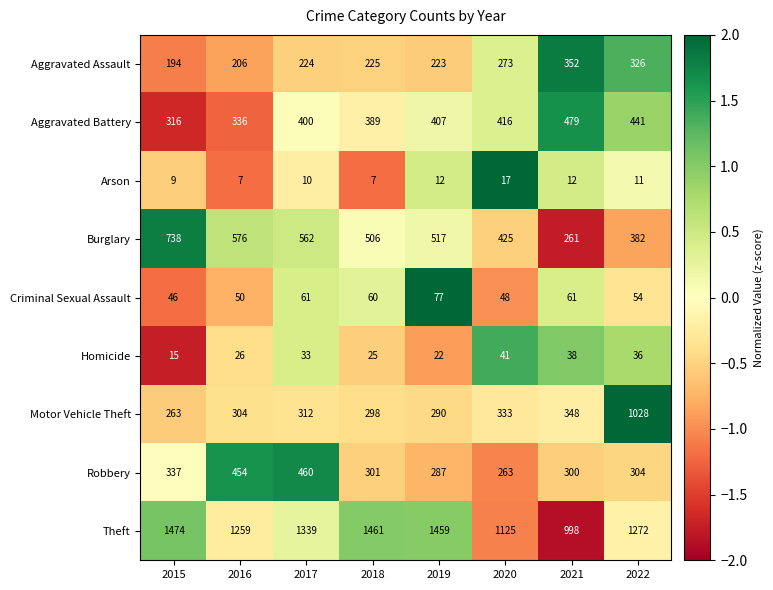

Where does the Theft series first go above 1339?

2015